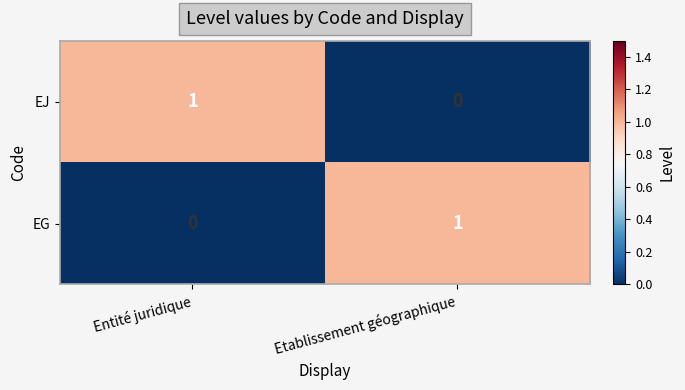

True or false: EG has a value of 0 at Entité juridique.

True